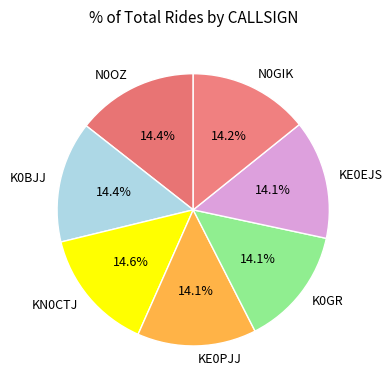

Does KE0PJJ account for over 50% of the chart?

No